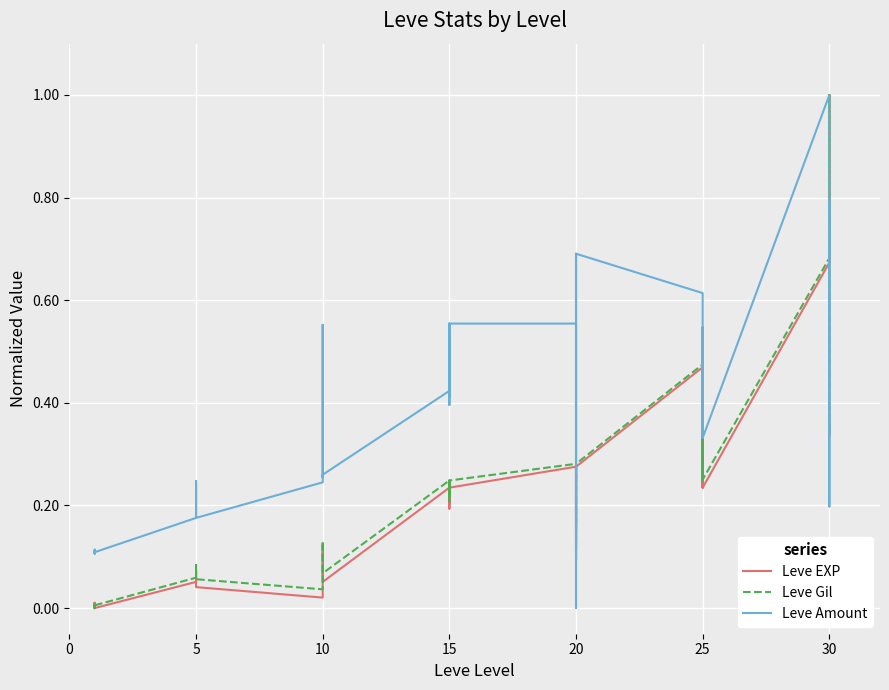

What is the average value of the Leve EXP series?

0.2